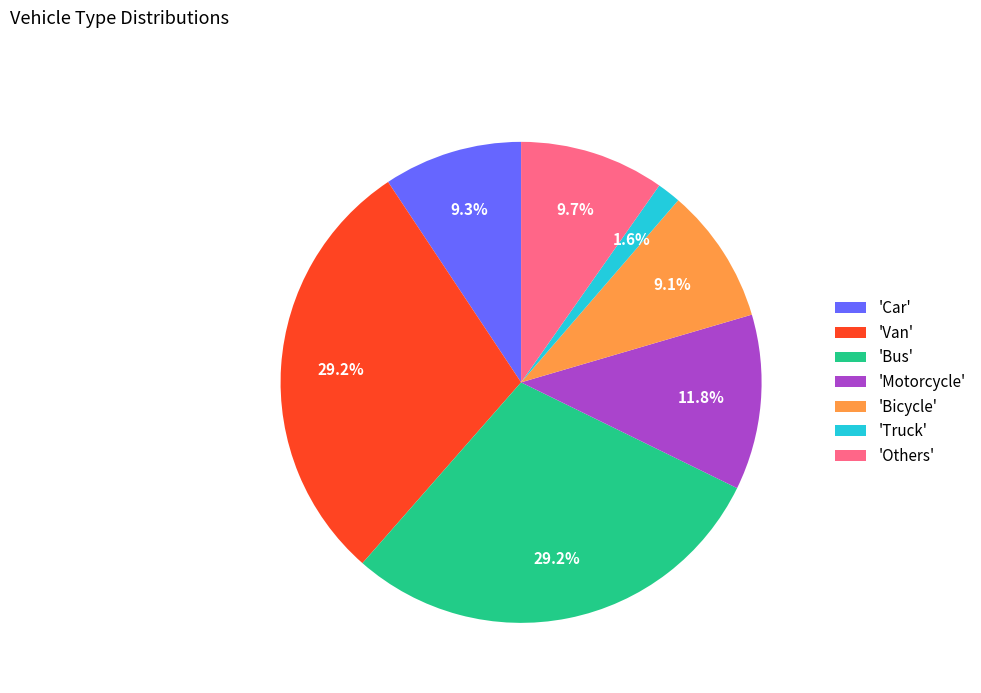

Does any single category account for the majority?

No